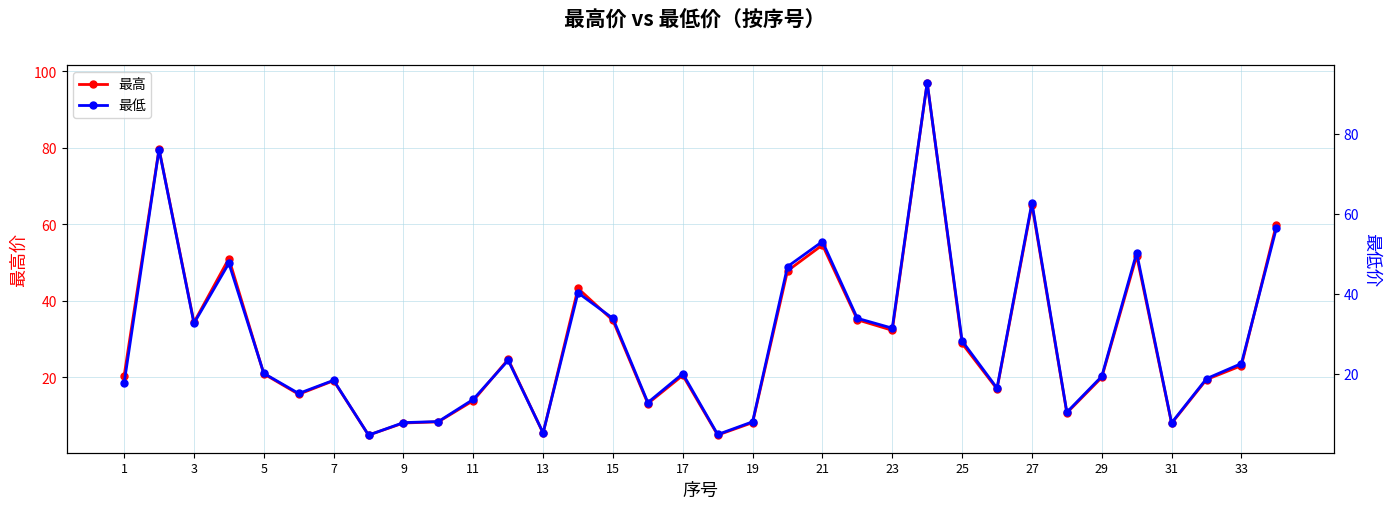

What is the highest value of the 最高 series?

97.0